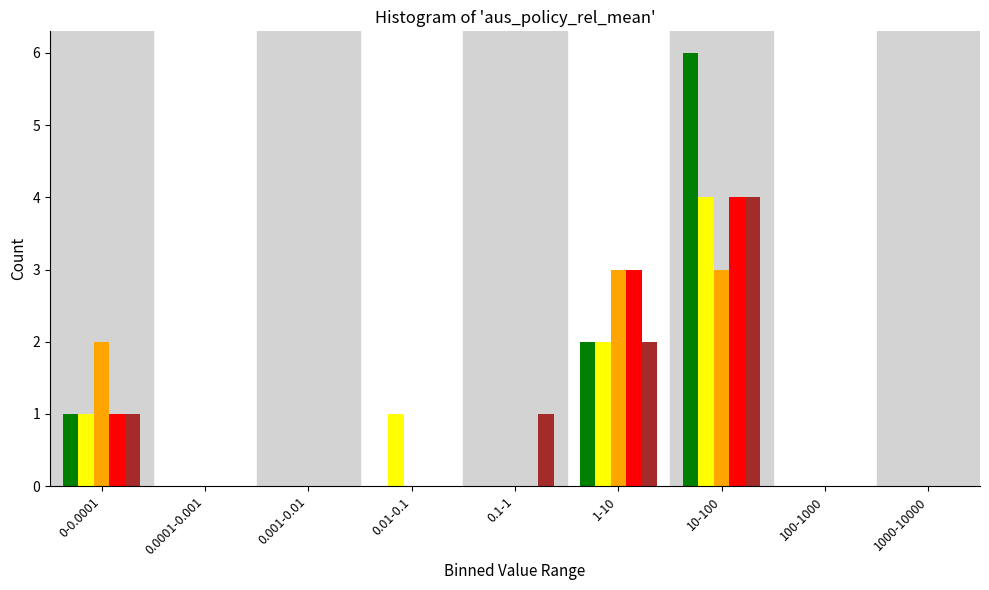

What is the maximum value shown in the chart?

6